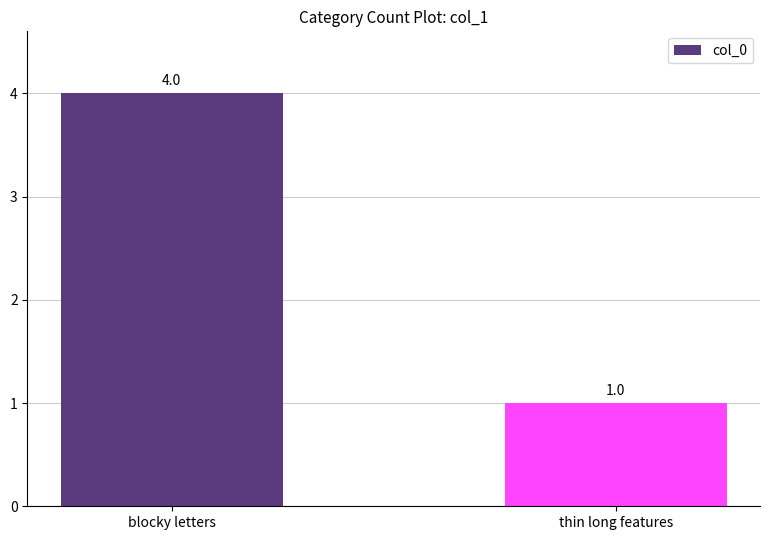

How many bars are there in total?

2